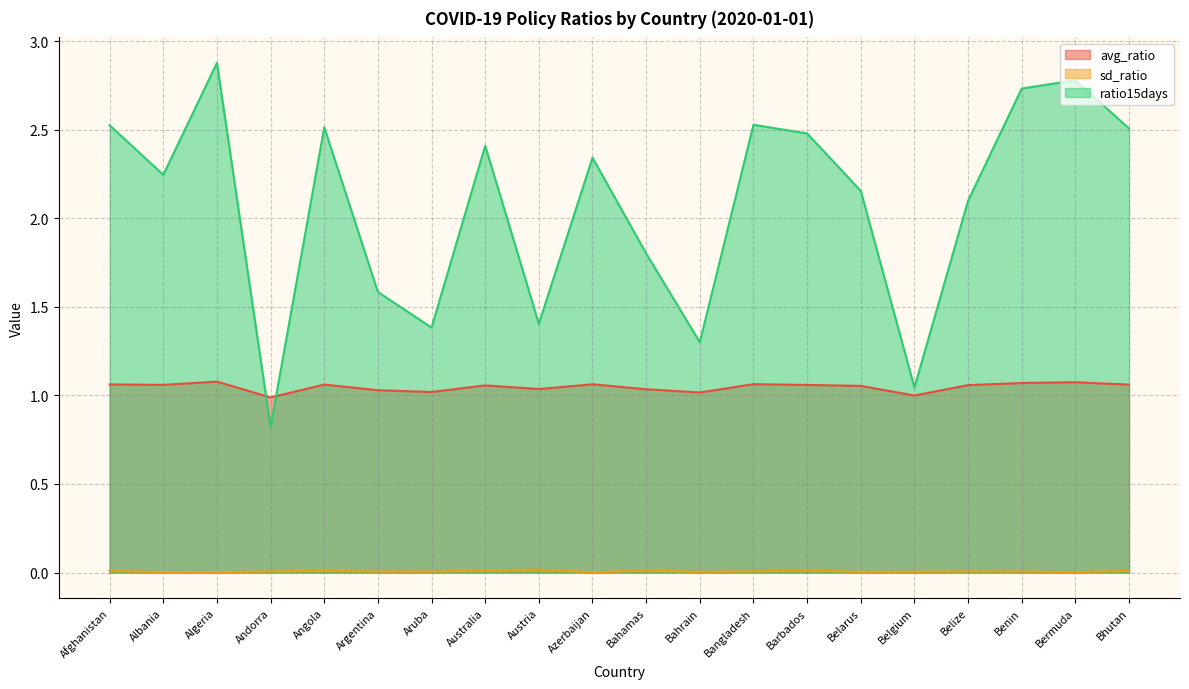

How many data points does each series have?

20